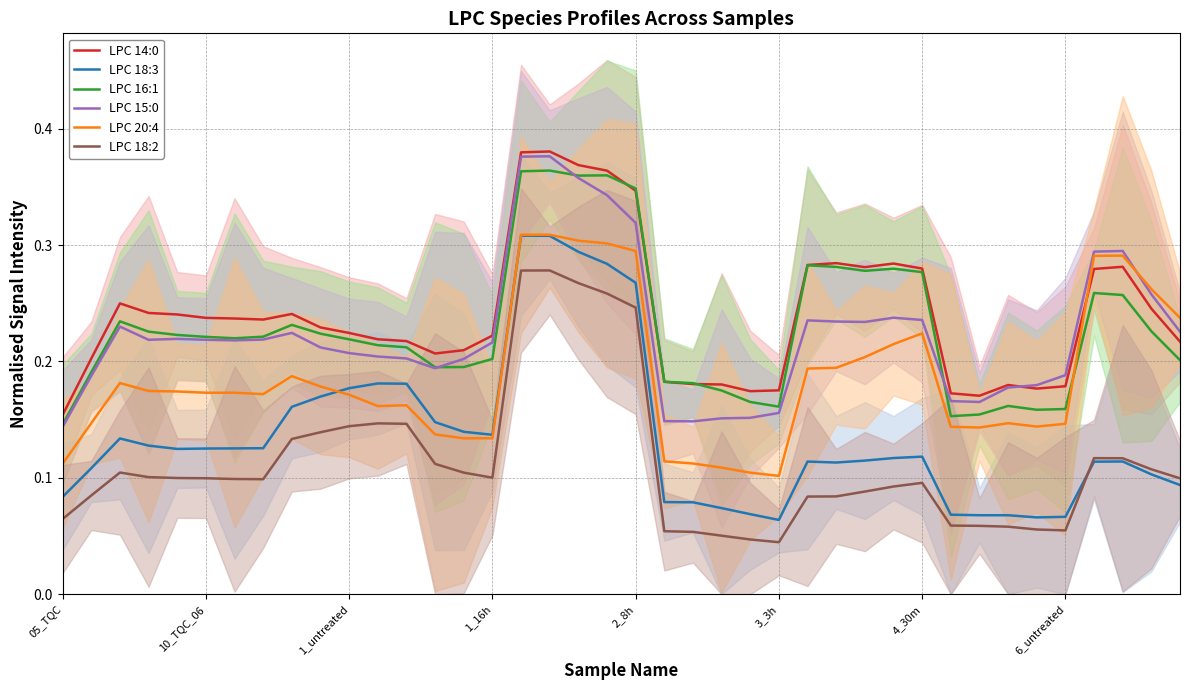

At which category is the sum across all series the highest?

17